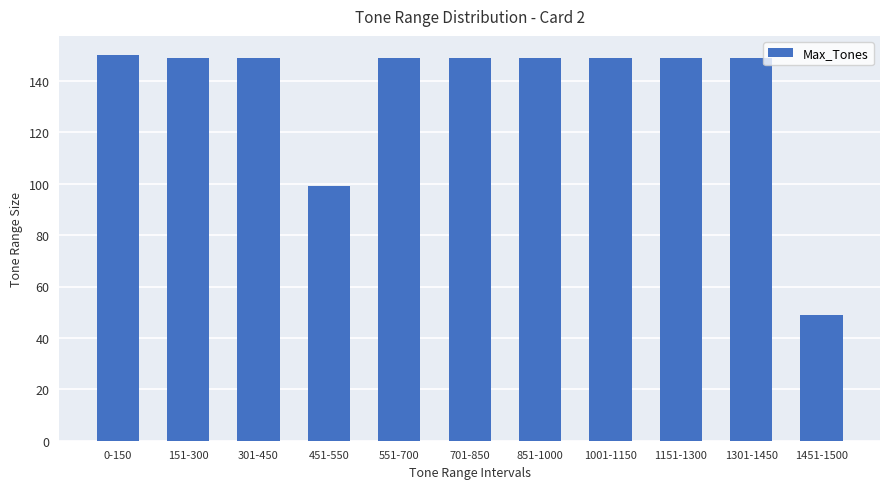

What is the value of the 11th bar from the left?

49